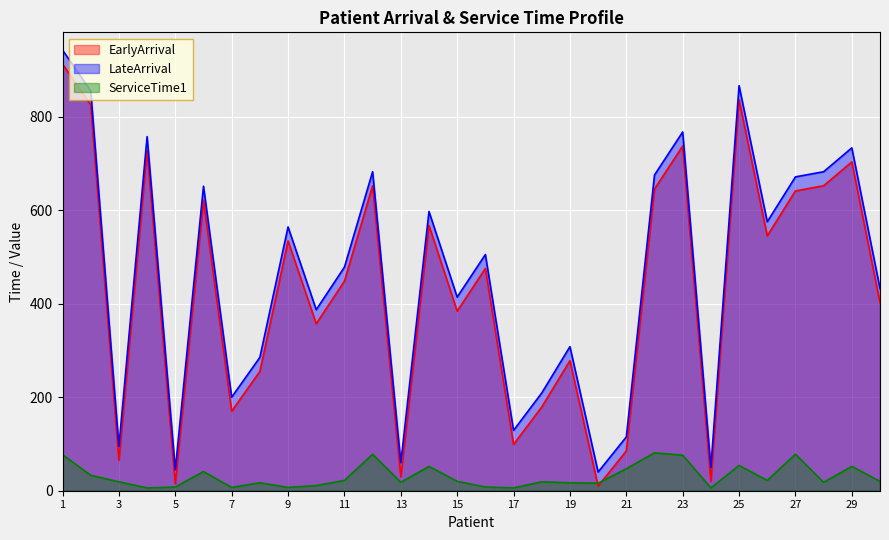

Which series has the largest total across all categories?

LateArrival